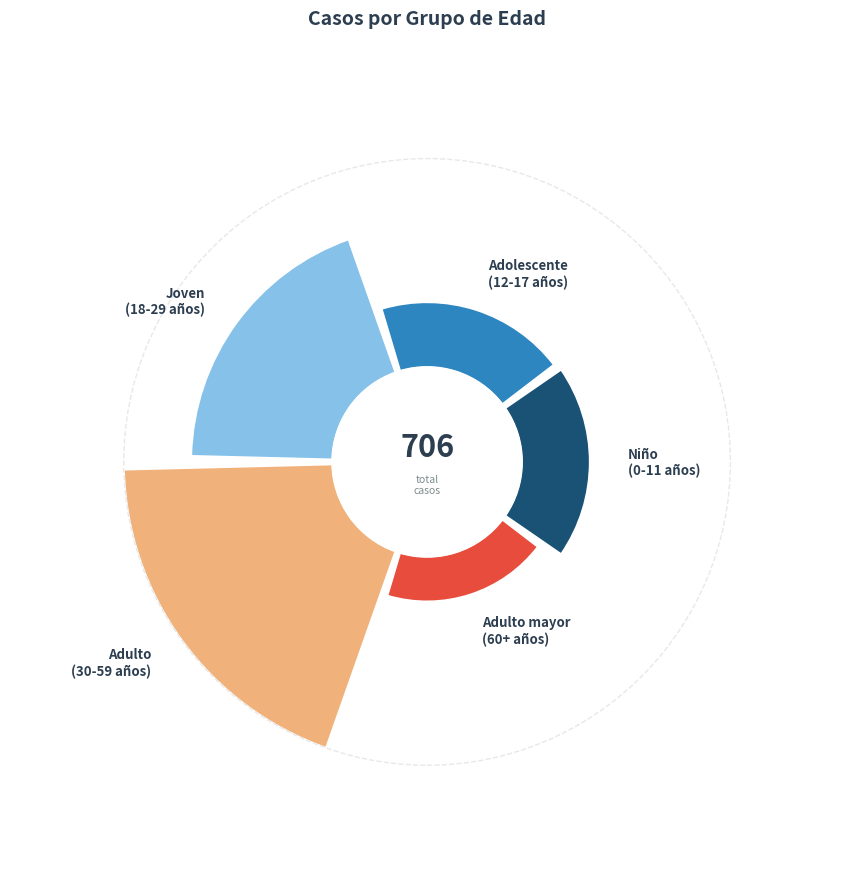

To the nearest percent, what is the difference between the largest and smallest slice percentages?

31%